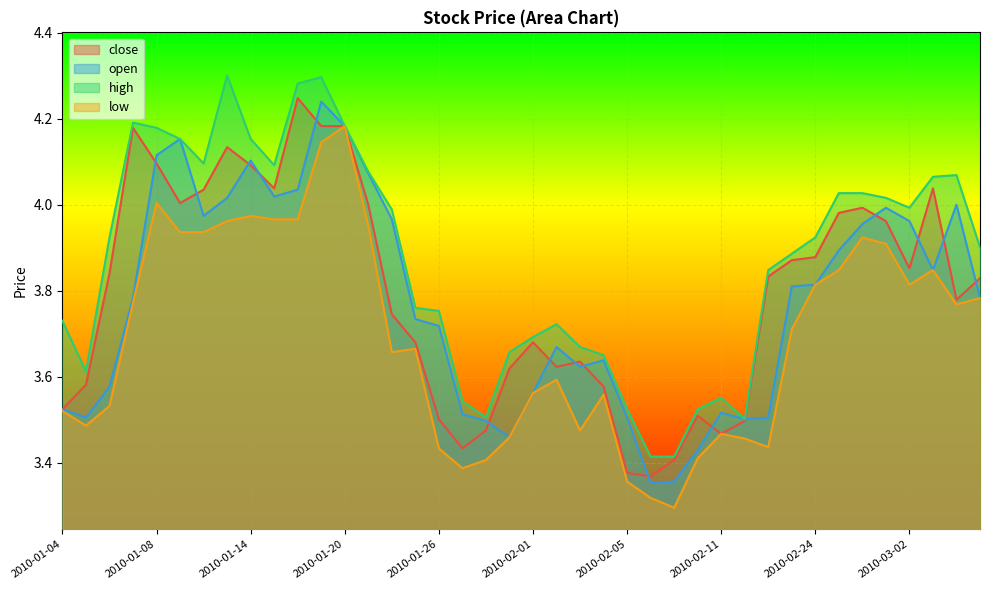

At how many categories does at least one series exceed 4?

16